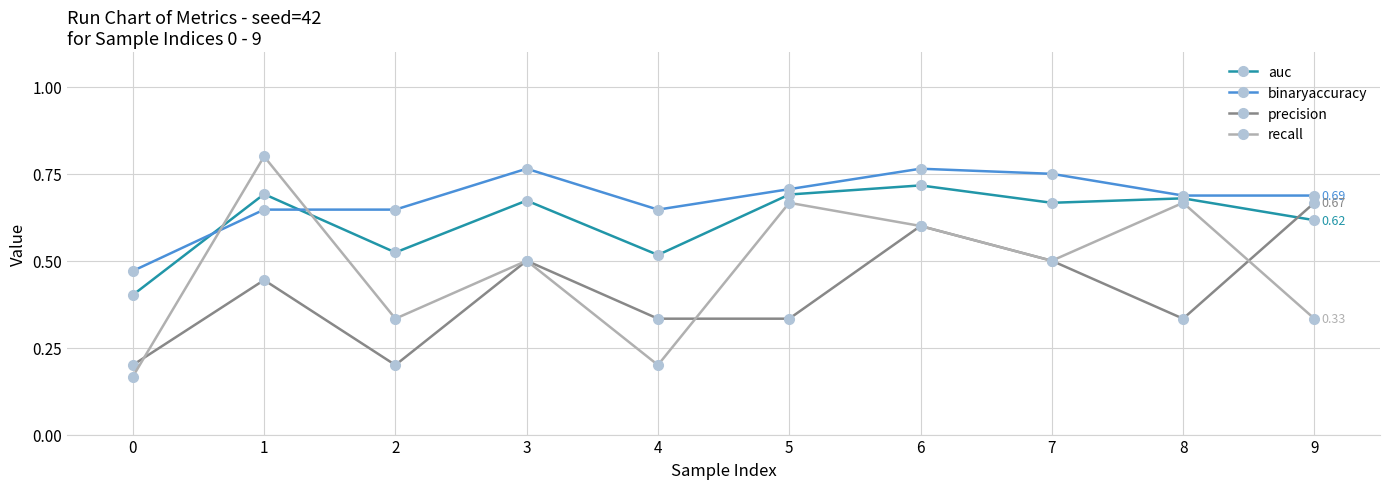

Rank the series by their average value, from highest to lowest.

binaryaccuracy, auc, recall, precision